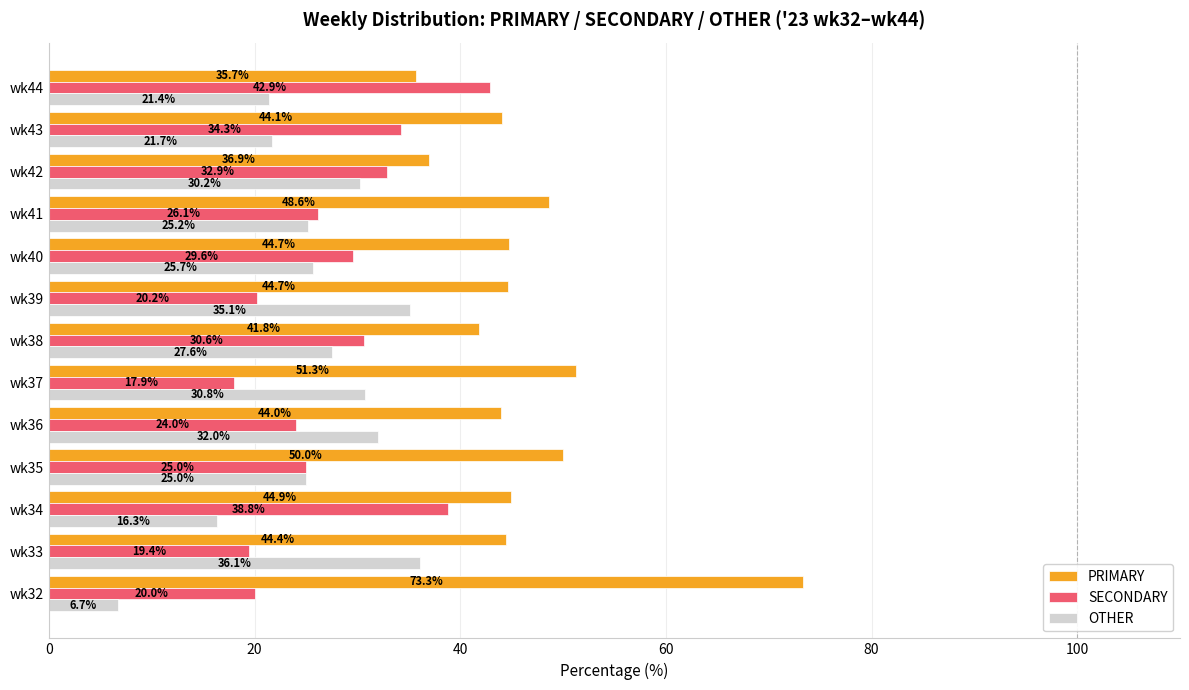

What is the difference between the second highest and second lowest values in the PRIMARY series?

14.4